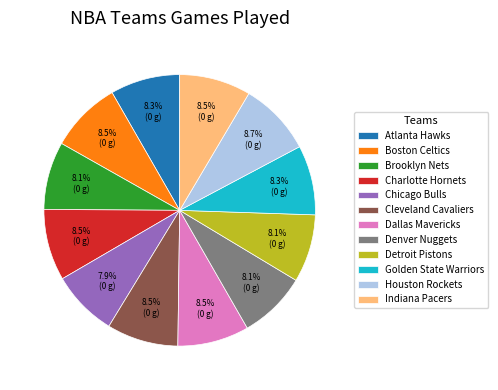

Approximately how many times larger is the value at Golden State Warriors compared to Detroit Pistons?

1.0